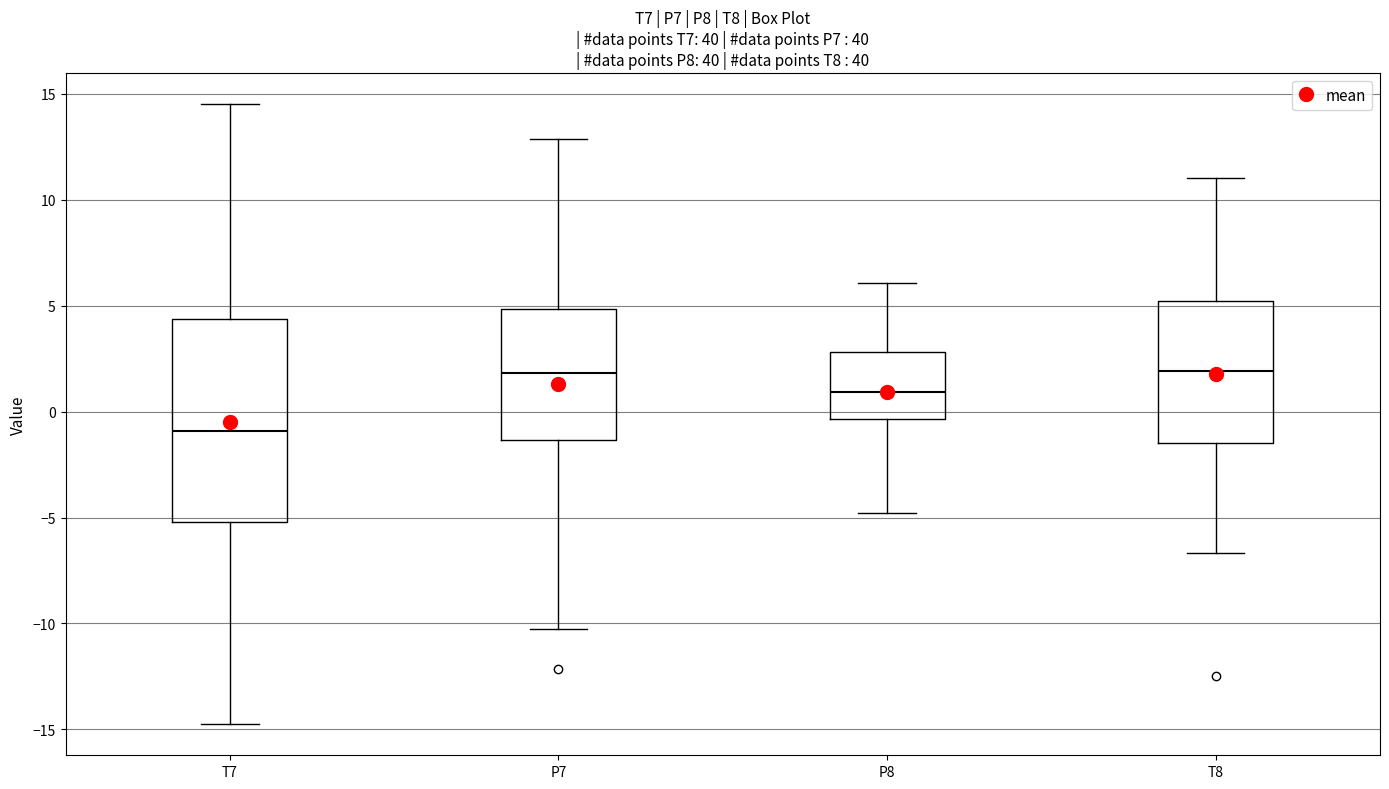

Where does the median line of the box for P8 sit on the y-axis? The values are not printed on the chart, so give them approximately, as read against the axis.

1.0